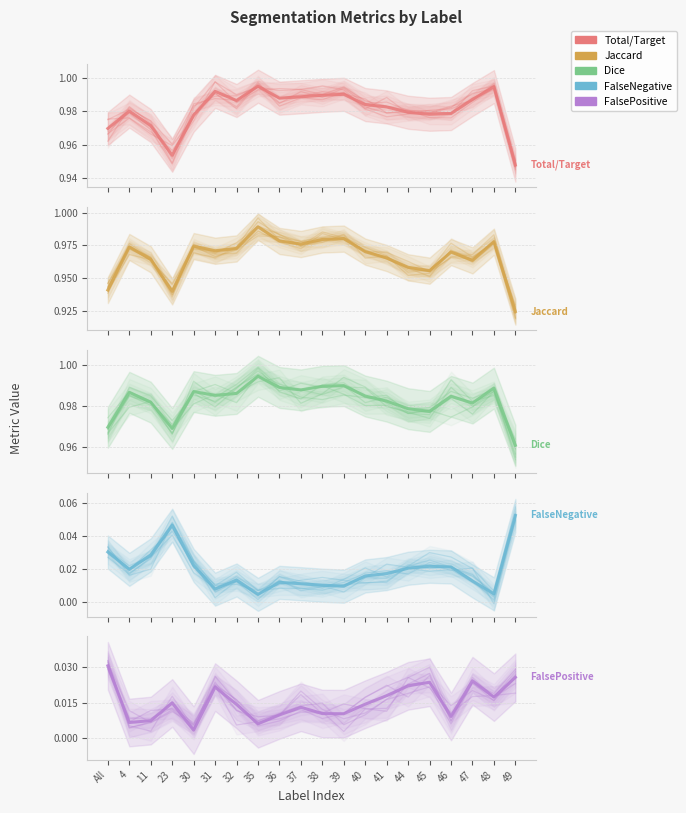

Rank the categories by FalseNegative value from lowest to highest.

35, 48, 31, 39, 38, 37, 36, 47, 32, 40, 41, 4, 44, 46, 45, 30, 11, All, 23, 49